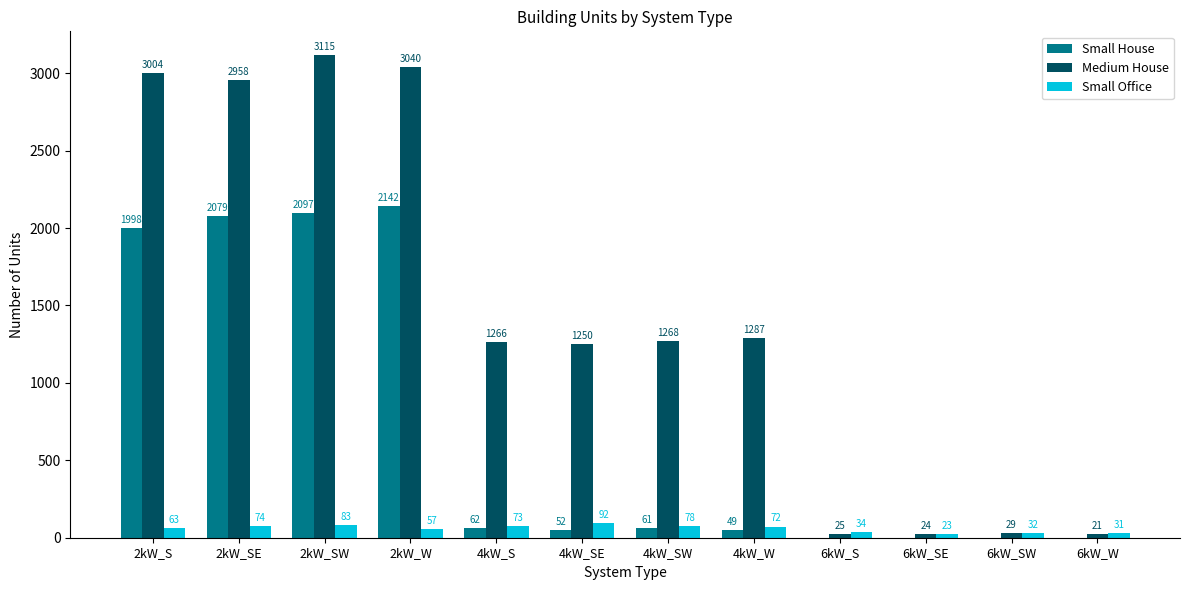

Which series has the widest spread of values?

Medium House